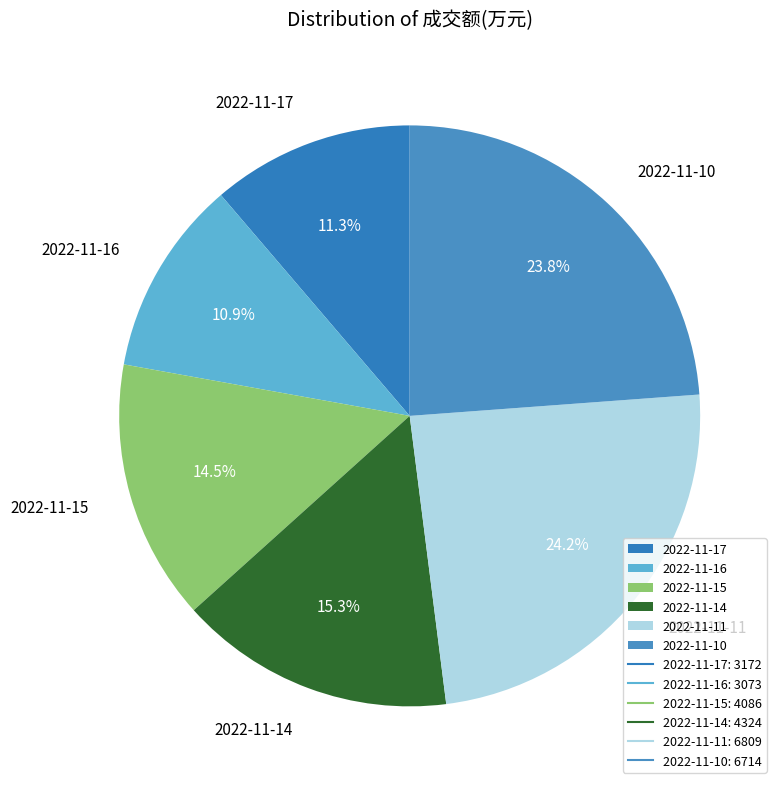

To the nearest percent, what percentage of the pie is 2022-11-14?

15%